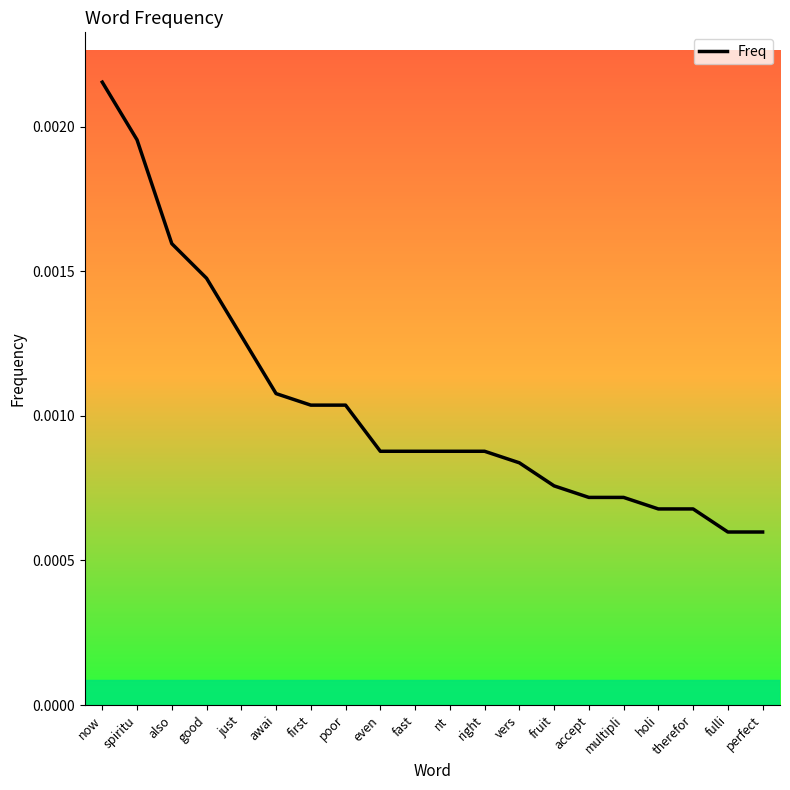

Which has a higher value, fast or multipli?

fast